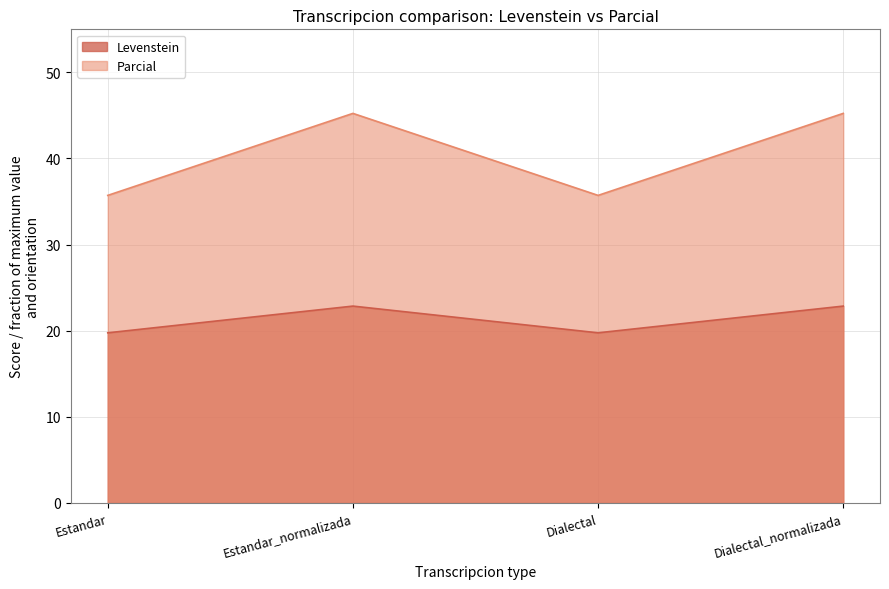

What is the difference between the highest and lowest values at Dialectal_normalizada?

22.4